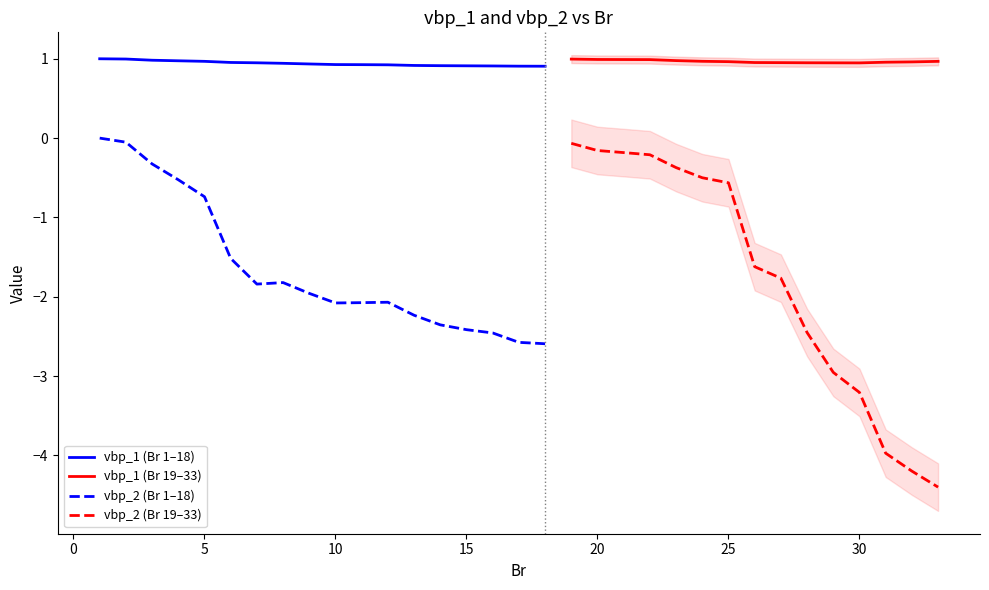

What is the value of the vbp_2 point at the 5th from the left?

-0.7